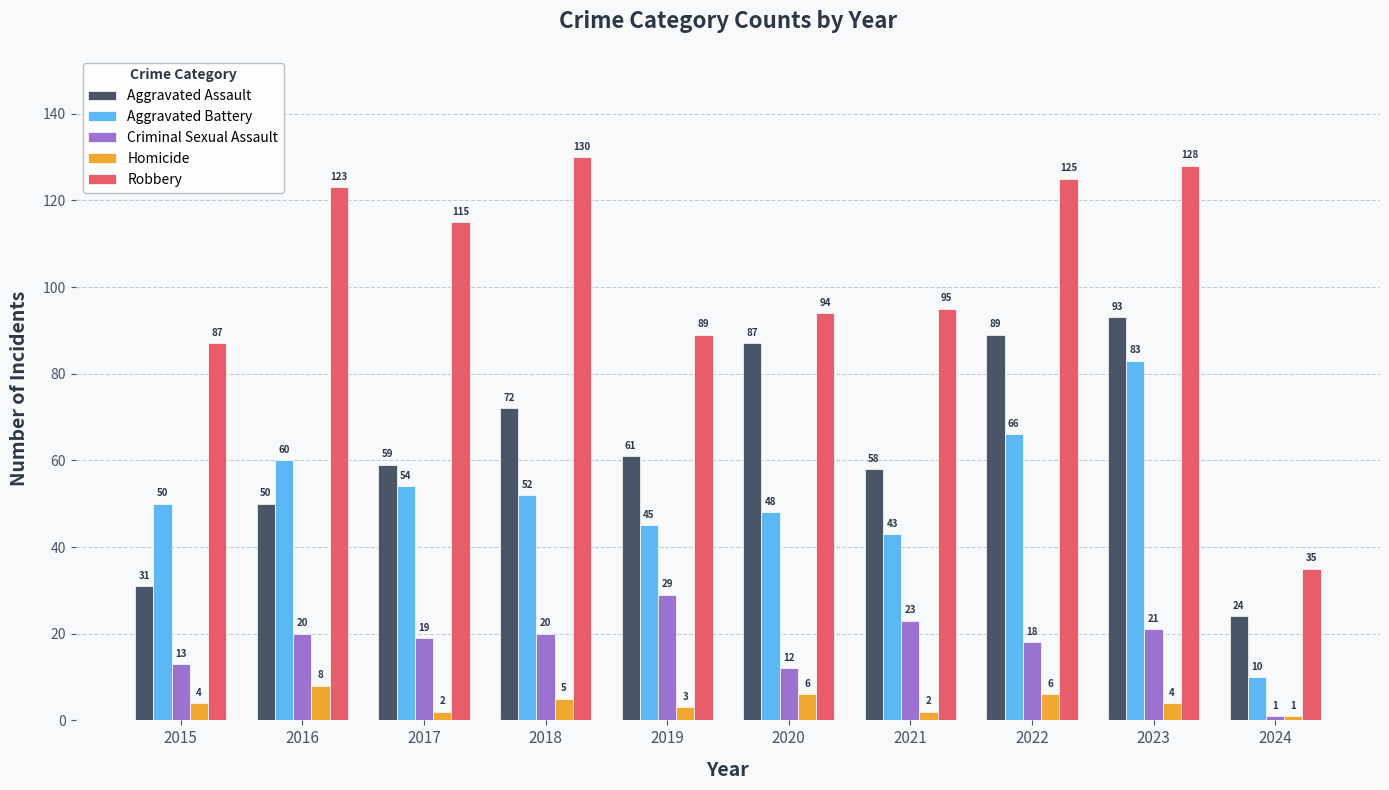

What is the value of the Homicide bar at the 6th from the left?

6